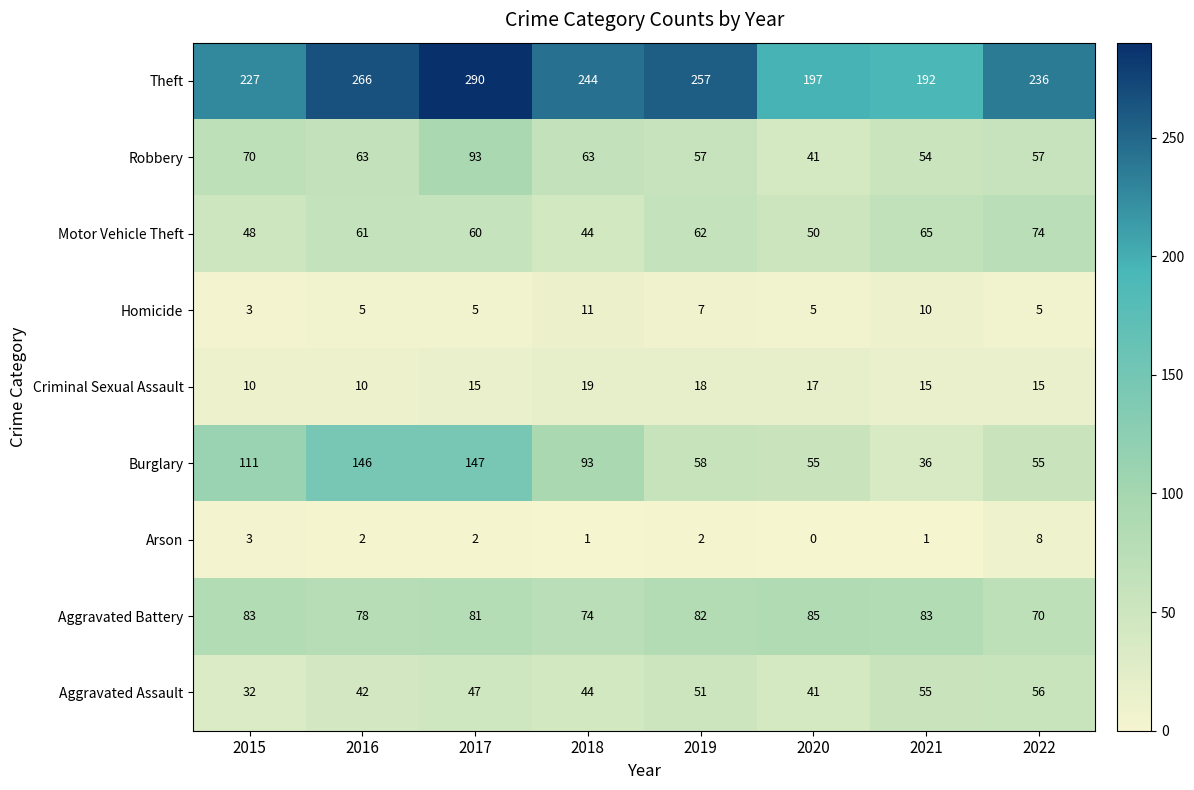

Which series has the largest total across all categories?

Theft